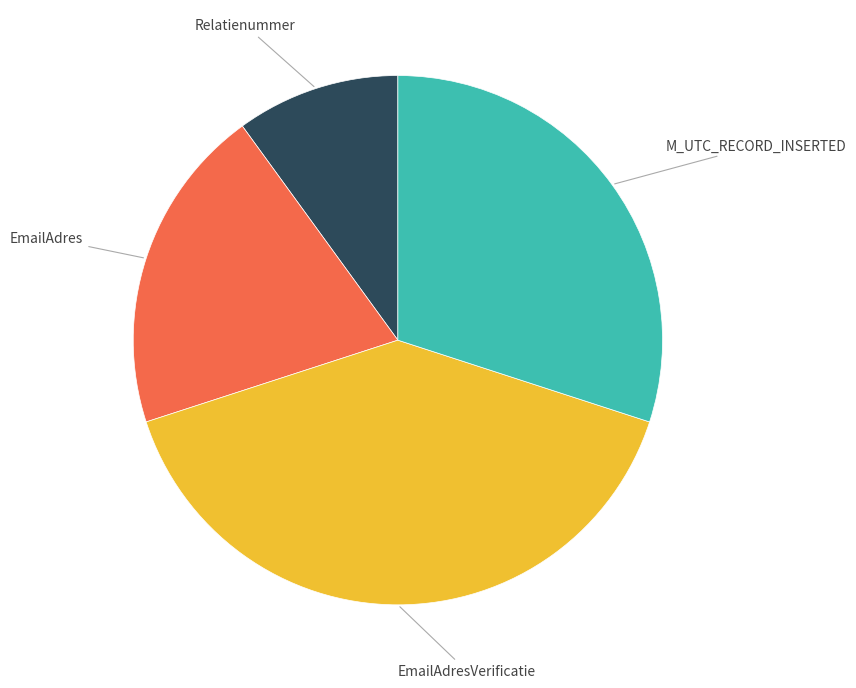

Is there any slice that represents more than half of the pie?

No